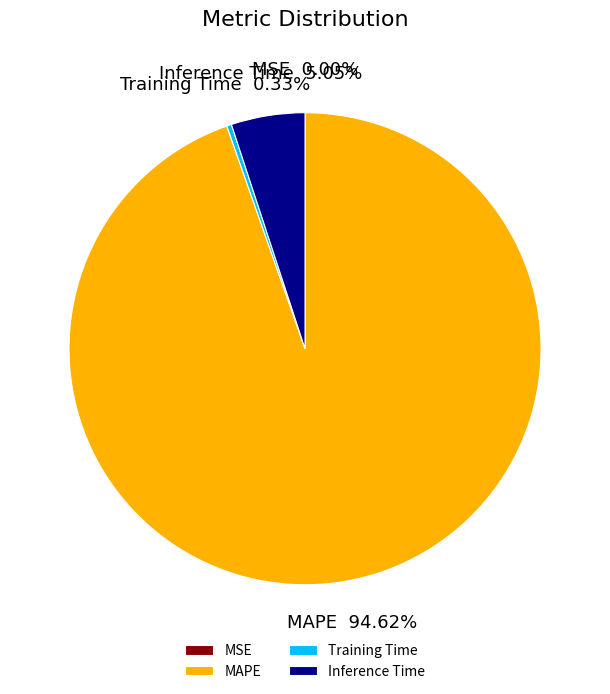

What is the largest slice in the pie chart?

MAPE